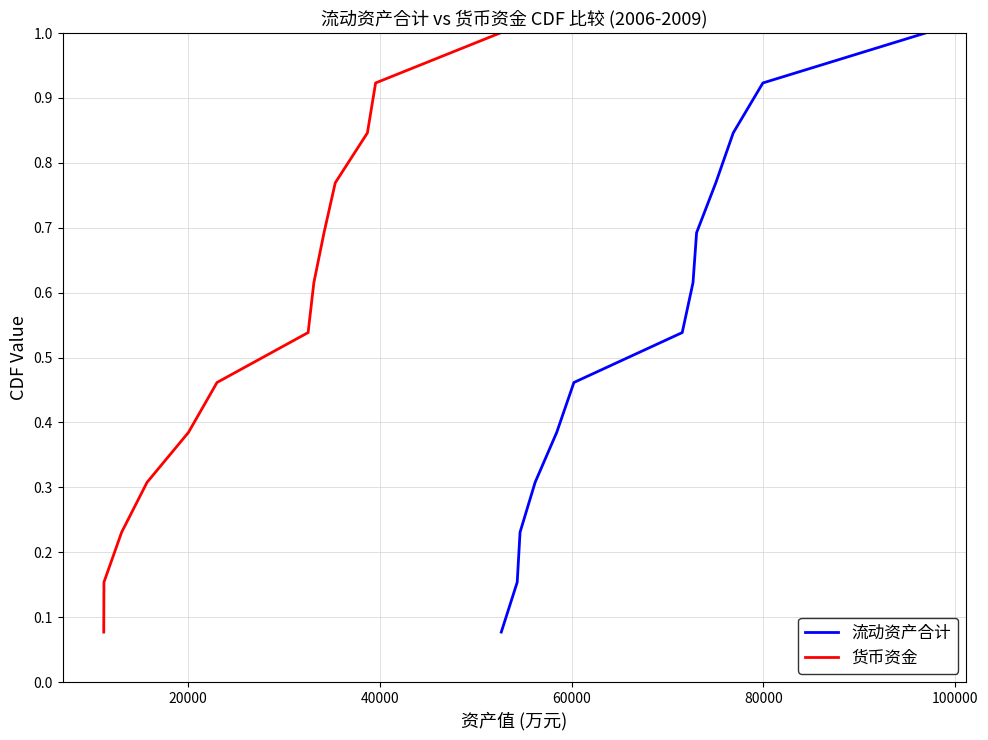

What is the lowest value of the 流动资产合计 series?

0.1